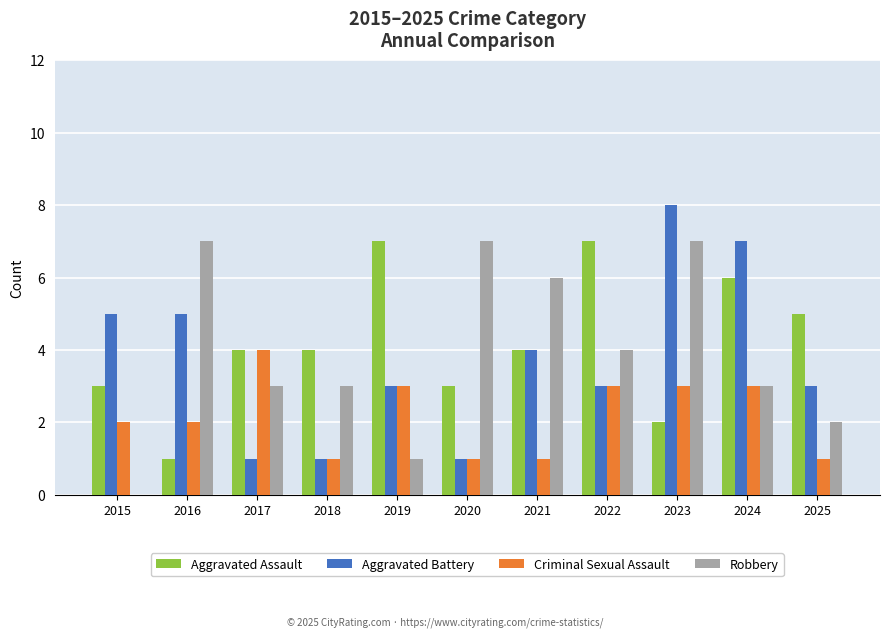

What value does the Aggravated Assault series have at 2025?

5